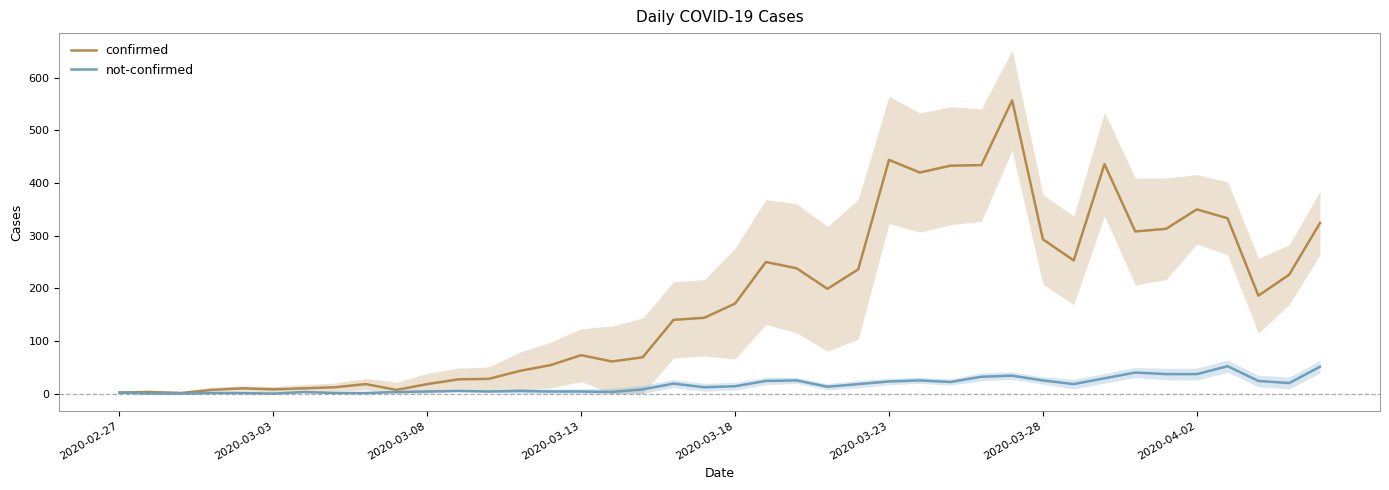

Is it true that not-confirmed equals 4 at 2020-03-28?

False